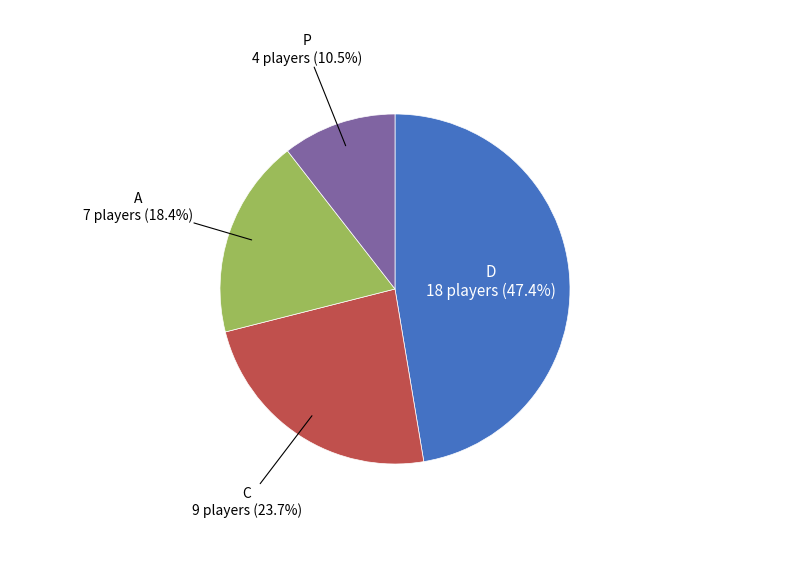

What is the ratio of the value at A to the value at C?

0.8